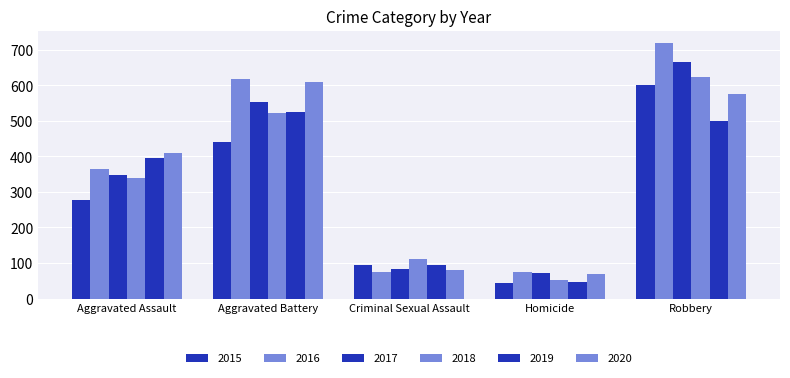

Read the 2016 value at Aggravated Assault, to the nearest 10.

360